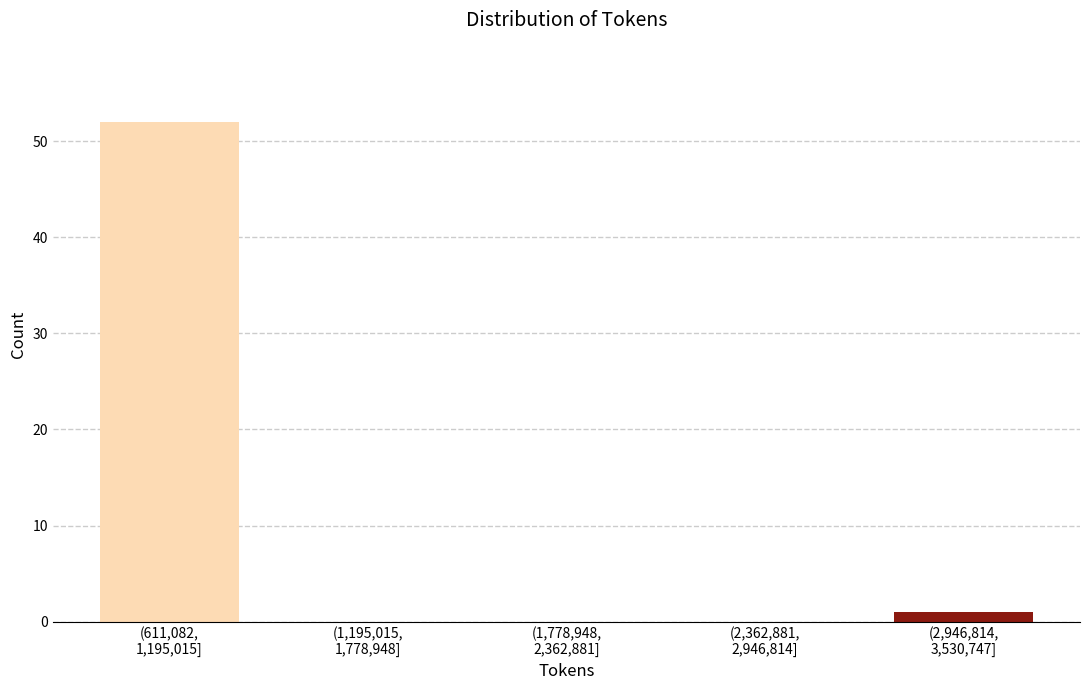

What is the greatest value displayed?

52